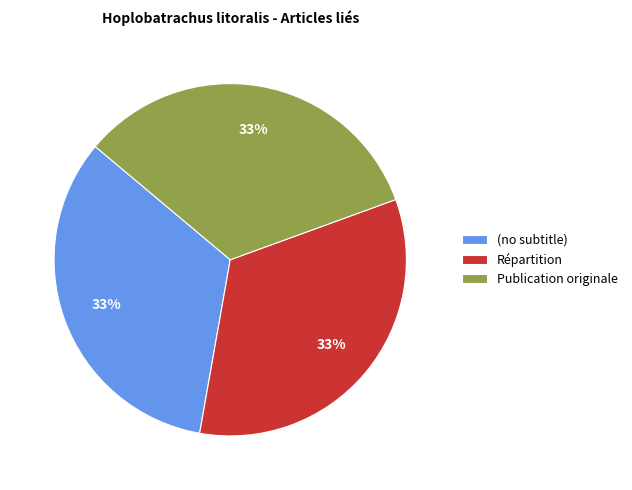

To the nearest percent, what is the combined percentage of (no subtitle) and Publication originale?

67%